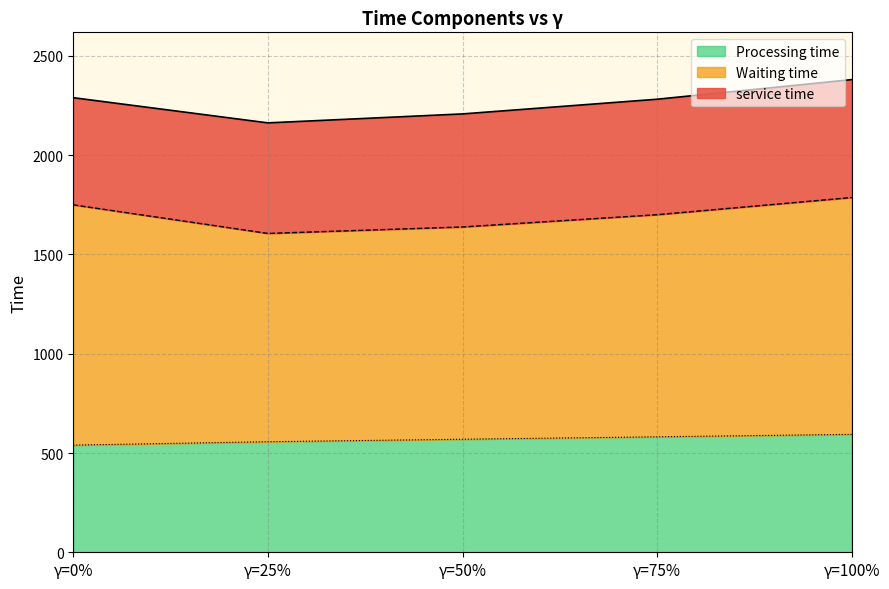

Reading left to right, what are all the values shown in this chart?

service time: γ=0%=2289.8	γ=25%=2162.9	γ=50%=2208.1	γ=75%=2282.1	γ=100%=2380.9
Waiting time: γ=0%=1750.0	γ=25%=1606.0	γ=50%=1638.6	γ=75%=1700.4	γ=100%=1786.9
Processing time: γ=0%=539.8	γ=25%=556.9	γ=50%=569.4	γ=75%=581.7	γ=100%=594.0